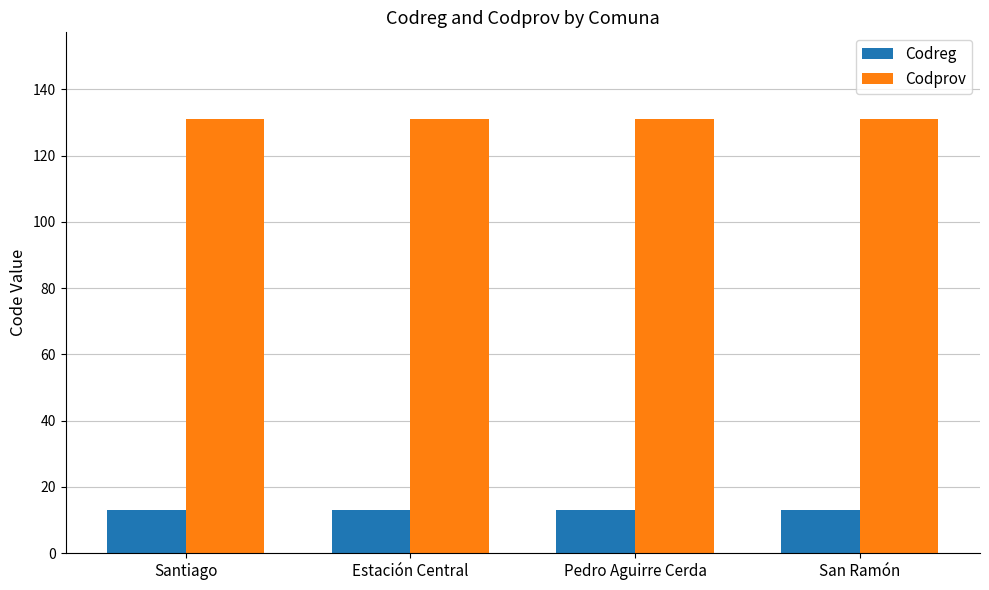

What is the difference between the highest and lowest values at Pedro Aguirre Cerda?

118